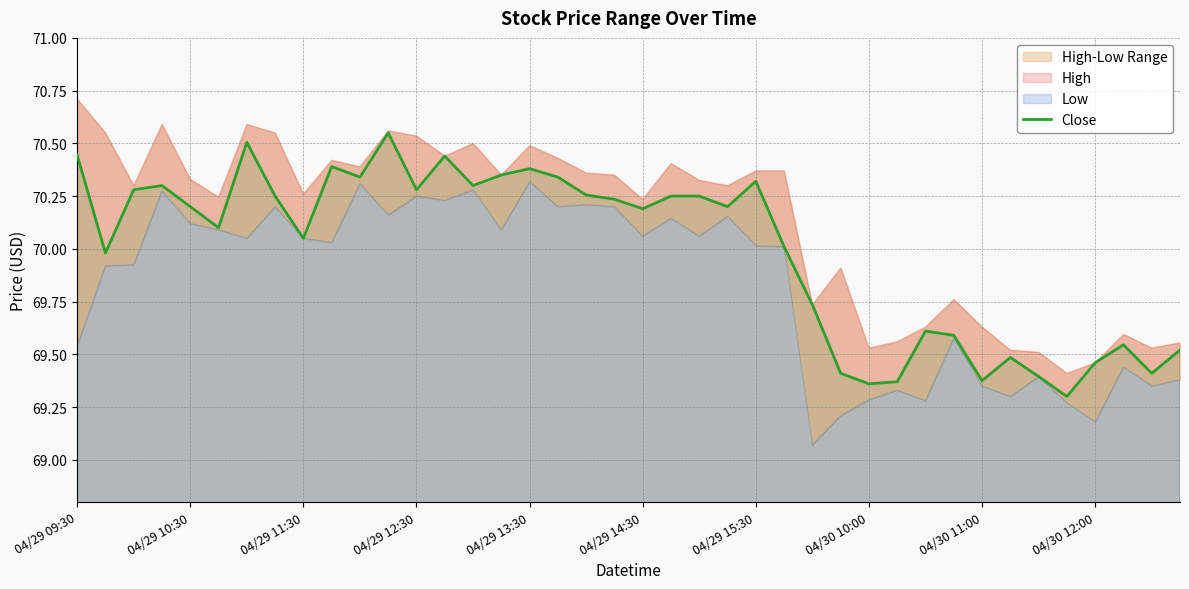

What is the change in value from 14 to 21?

-0.1